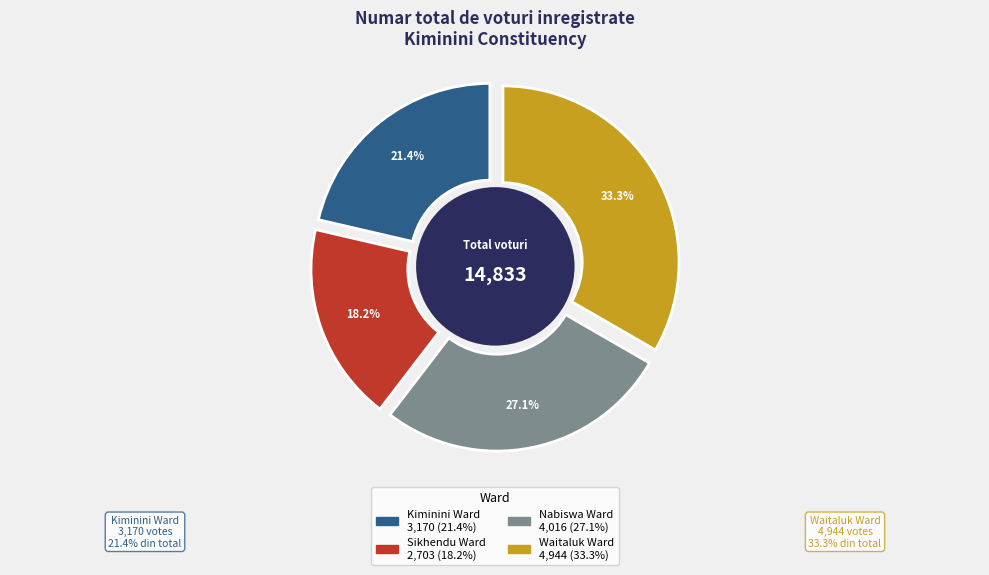

True or false: 5 accounts for 18% of the total.

False